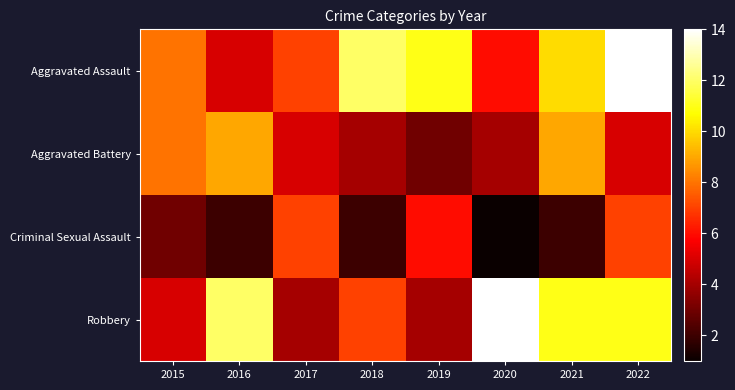

What is the spread (max minus min) of values at 2022?

9